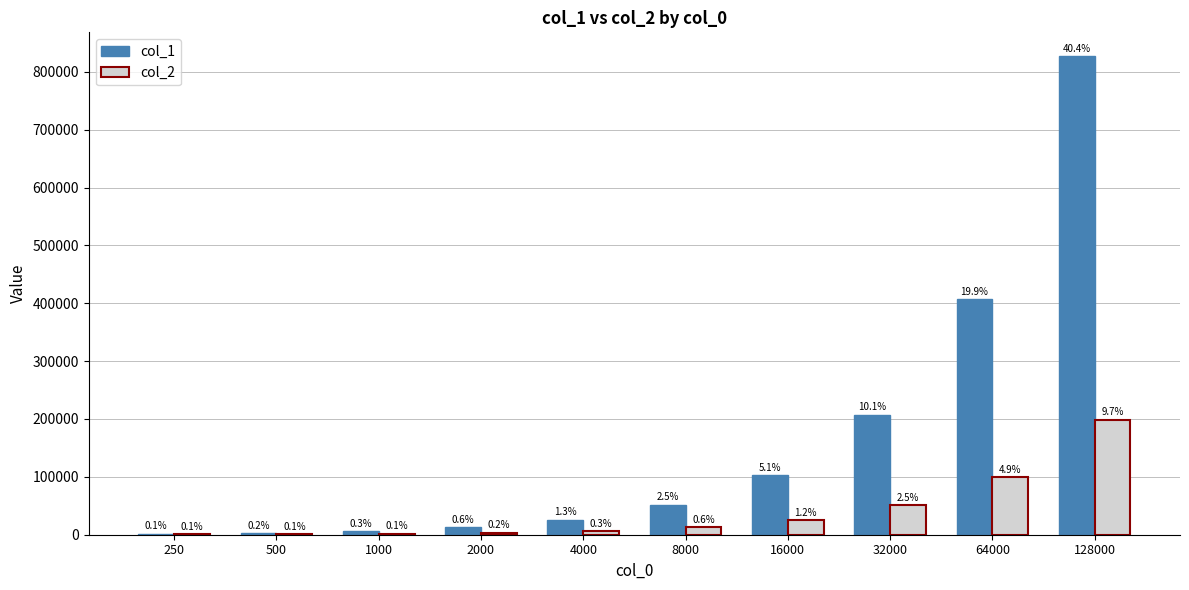

Are the bars grouped side by side (vs. stacked)?

Yes